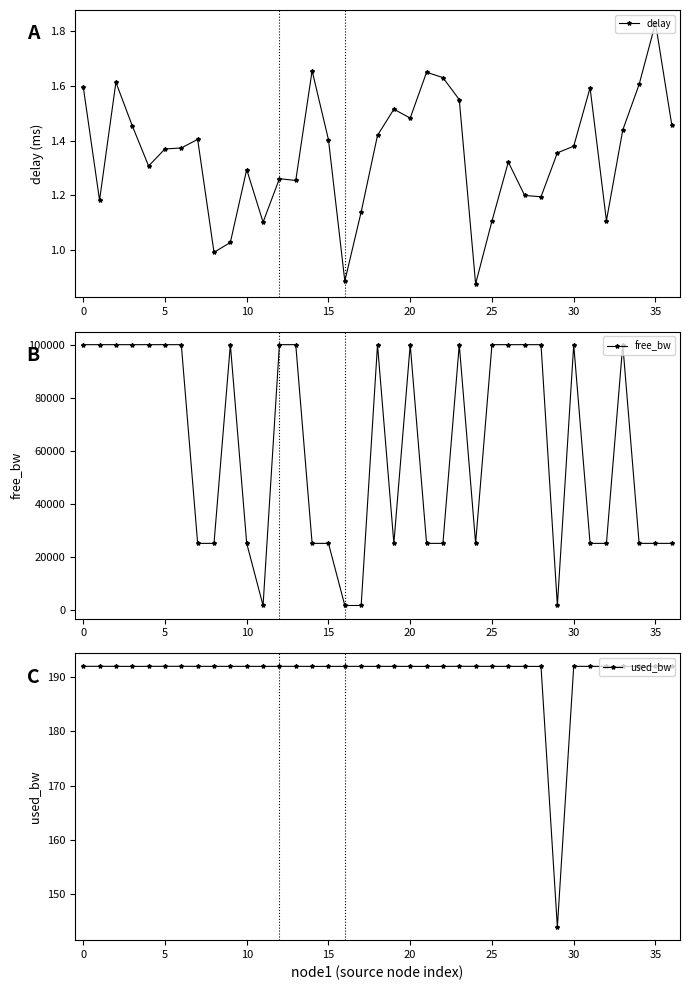

What is the greatest value displayed?

99999.8